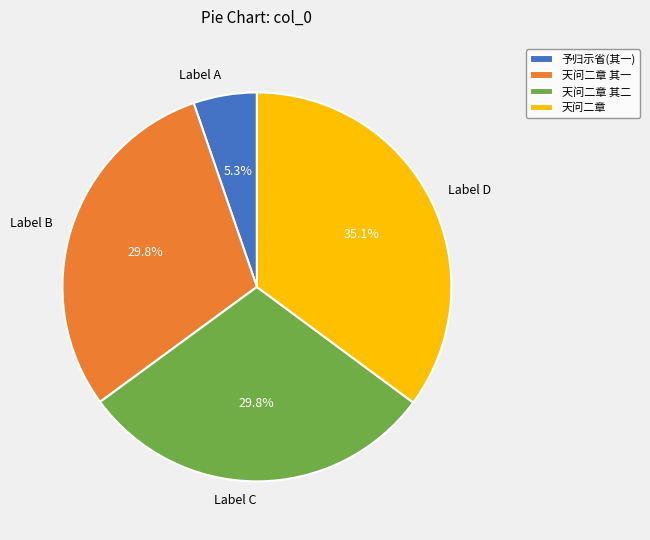

Does any single category account for the majority?

No